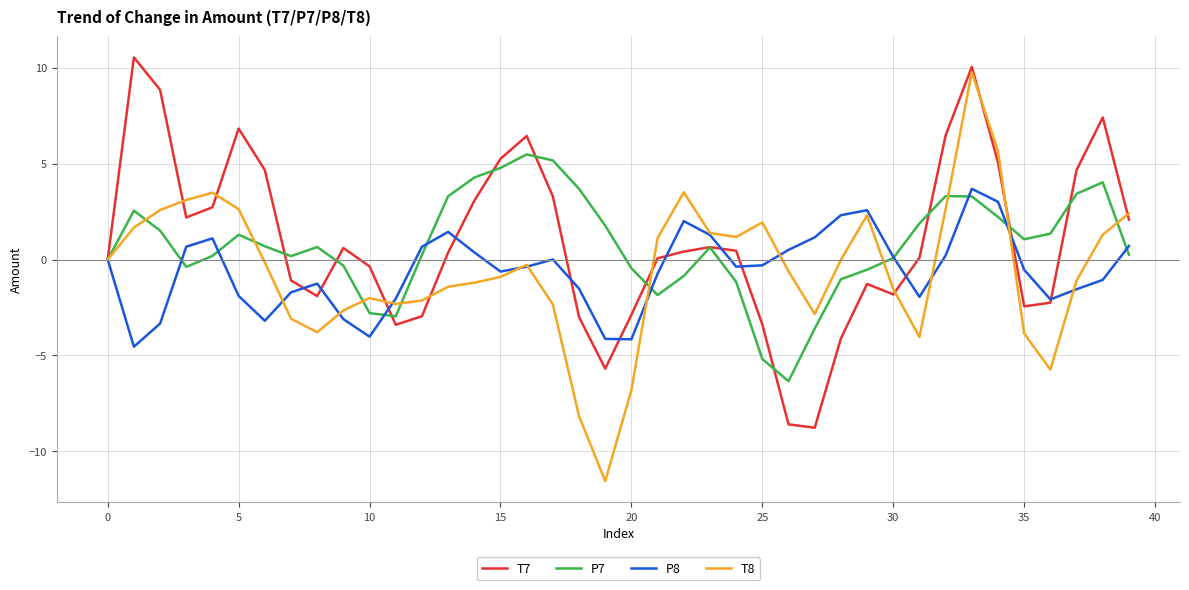

What is the minimum value shown in the chart?

-11.6